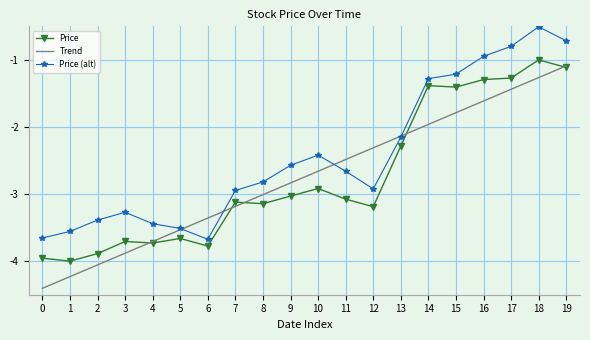

Is it true that Price (alt) equals -2.4 at 10?

True